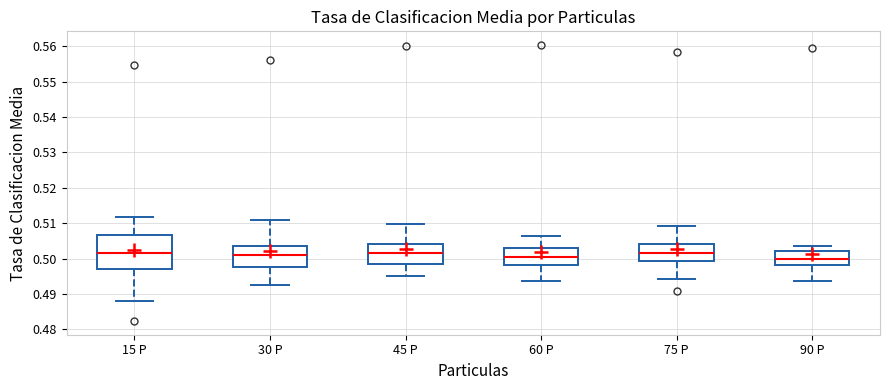

Reading left to right, read every box against the y-axis: the position of its median line, the range the box covers, and the ends of its whiskers. The values are not printed on the chart, so give them approximately, as read against the axis.

15 P: median 0.502, box 0.497 to 0.507, whiskers 0.488 to 0.512
30 P: median 0.501, box 0.498 to 0.504, whiskers 0.492 to 0.511
45 P: median 0.501, box 0.498 to 0.504, whiskers 0.495 to 0.510
60 P: median 0.500, box 0.498 to 0.503, whiskers 0.494 to 0.506
75 P: median 0.502, box 0.499 to 0.504, whiskers 0.494 to 0.509
90 P: median 0.500, box 0.498 to 0.502, whiskers 0.494 to 0.504